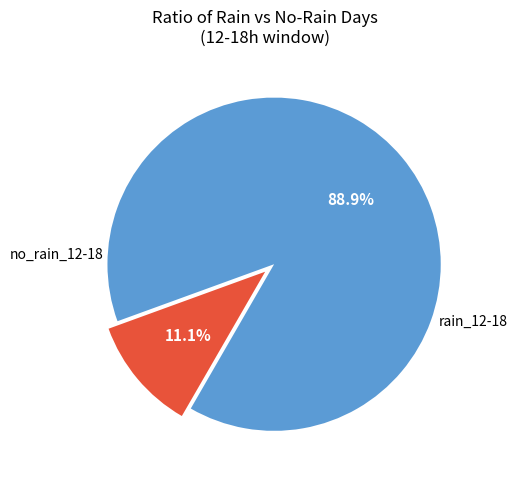

Is there any slice that represents more than half of the pie?

Yes